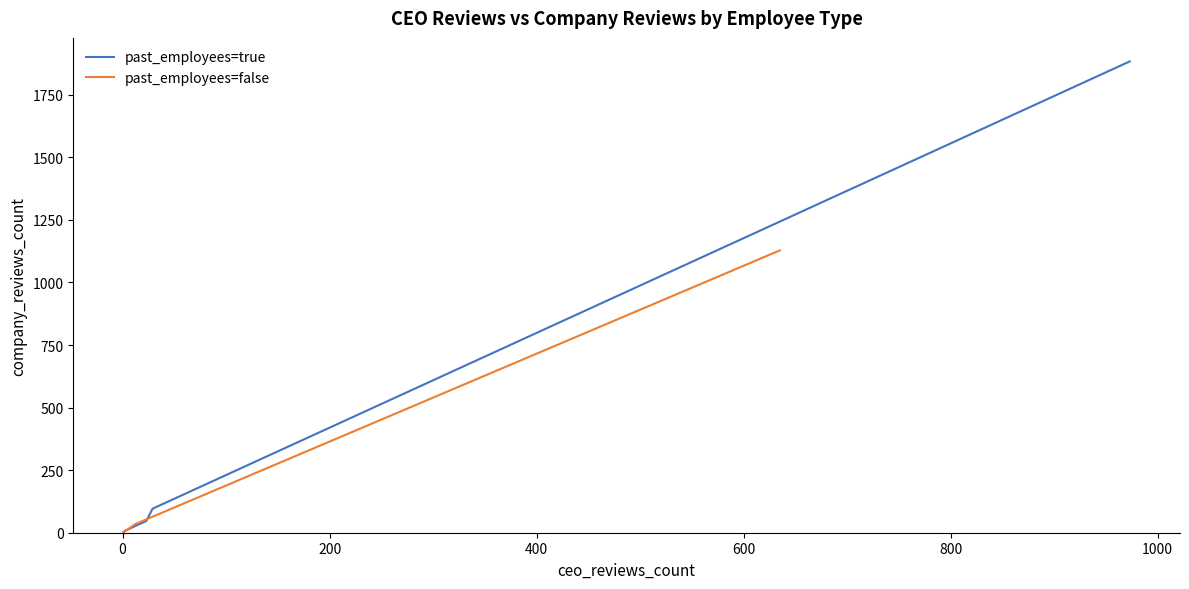

Reading right to left, what are all the values shown in this chart?

past_employees=true: 1883	96	47	11	3
past_employees=false: 1128	34	13	7	1